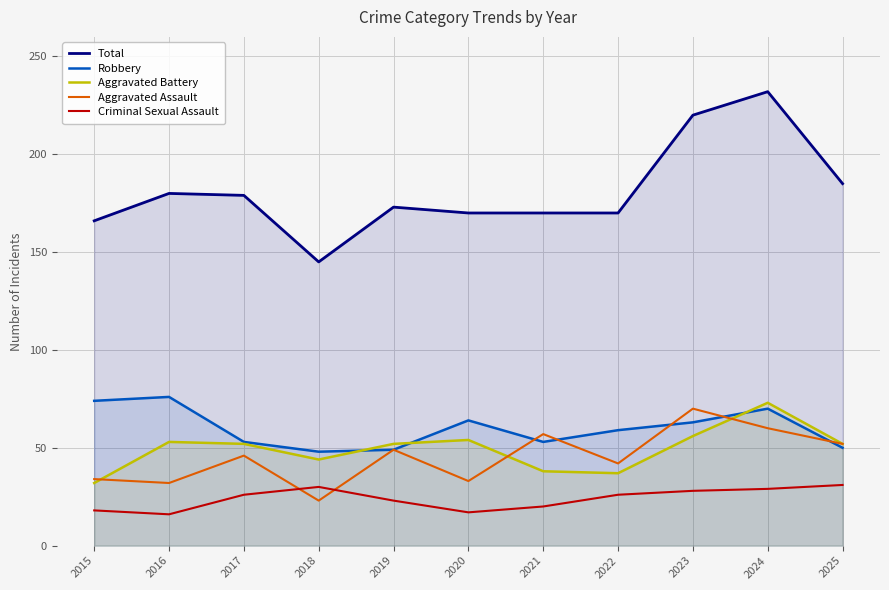

Where does the Criminal Sexual Assault series first go above 26?

2018